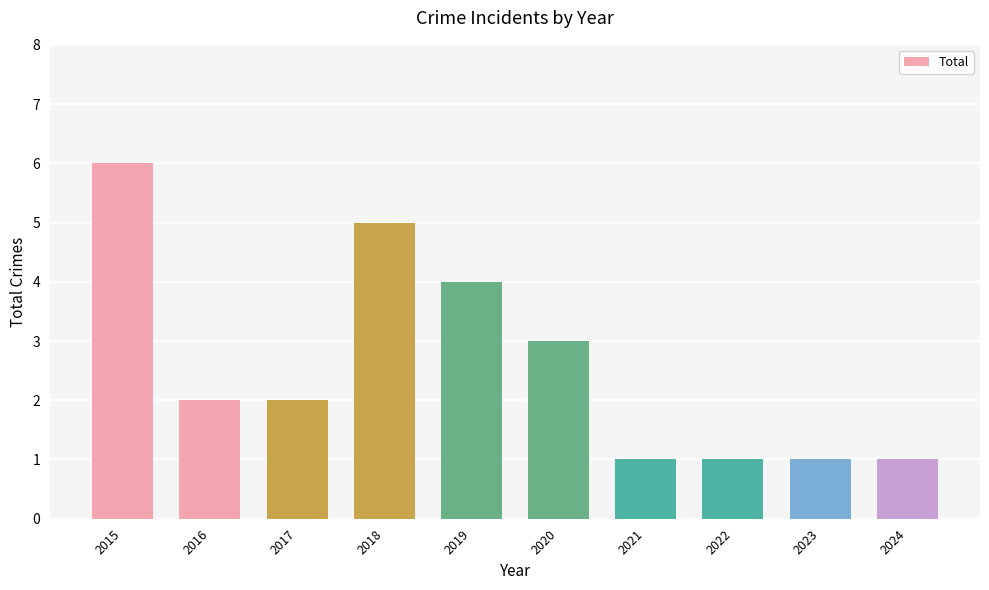

What is the sum of all values?

26